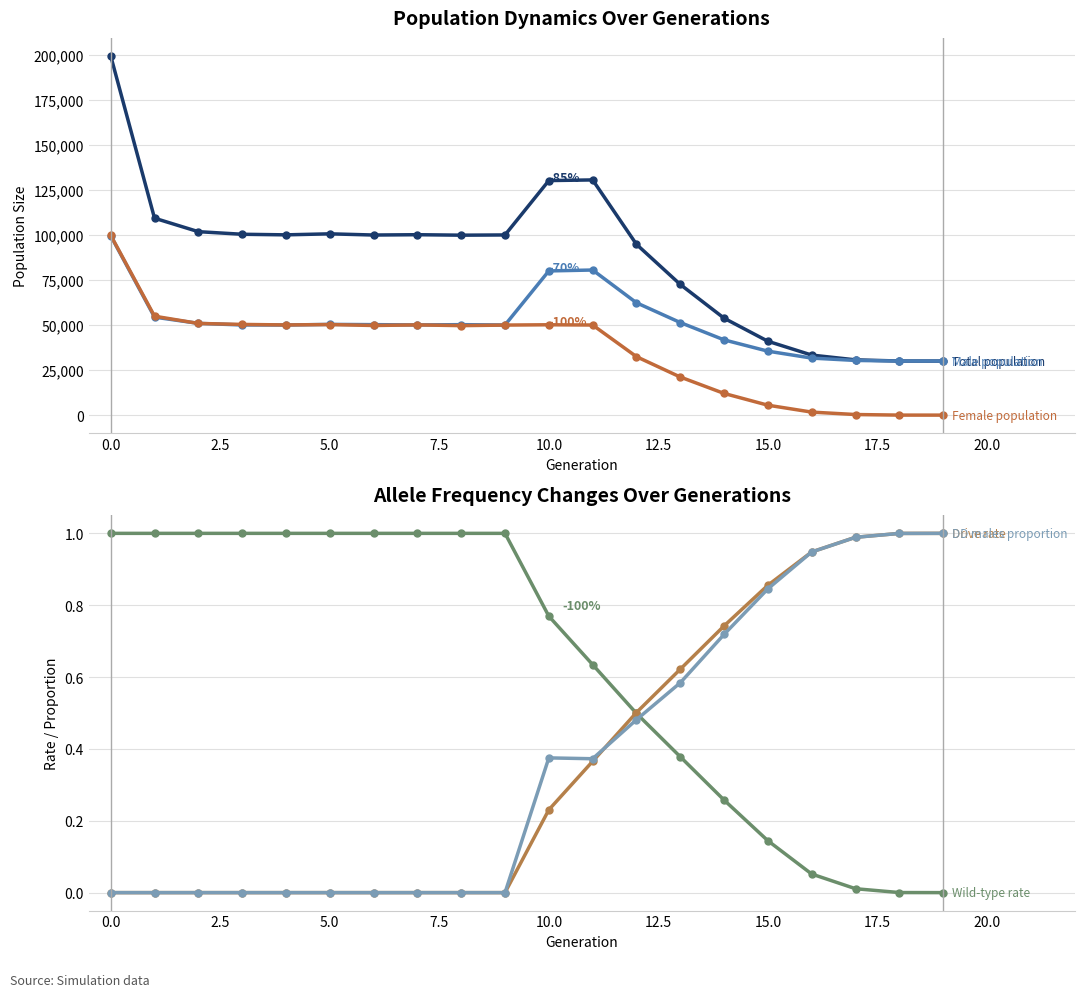

True or false: Wild-type rate has more than 2 points higher than both neighbors.

False